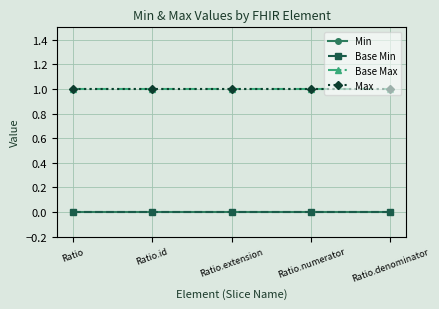

Is this an area chart (filled region under the line)?

No